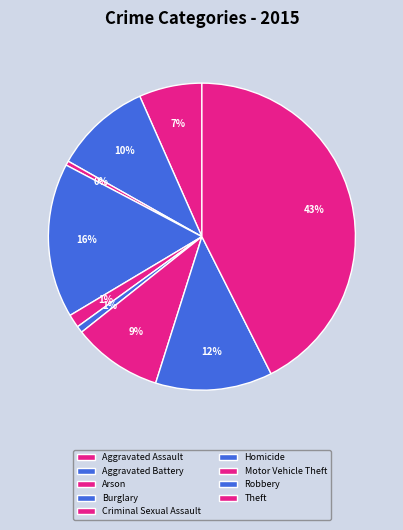

How many slices are in this pie chart?

9